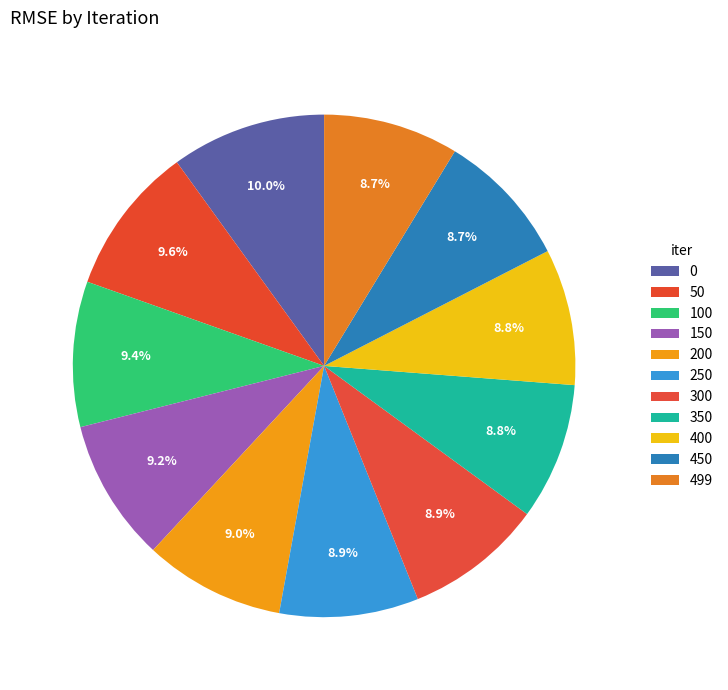

Which has a higher value, 450 or 400?

400